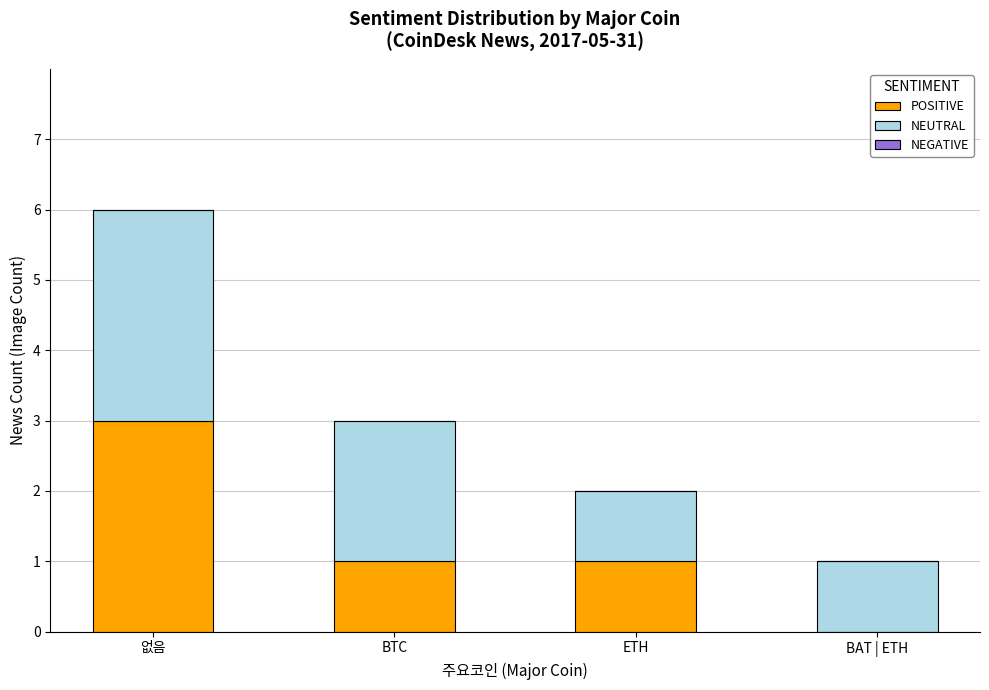

What is the maximum value for POSITIVE?

3